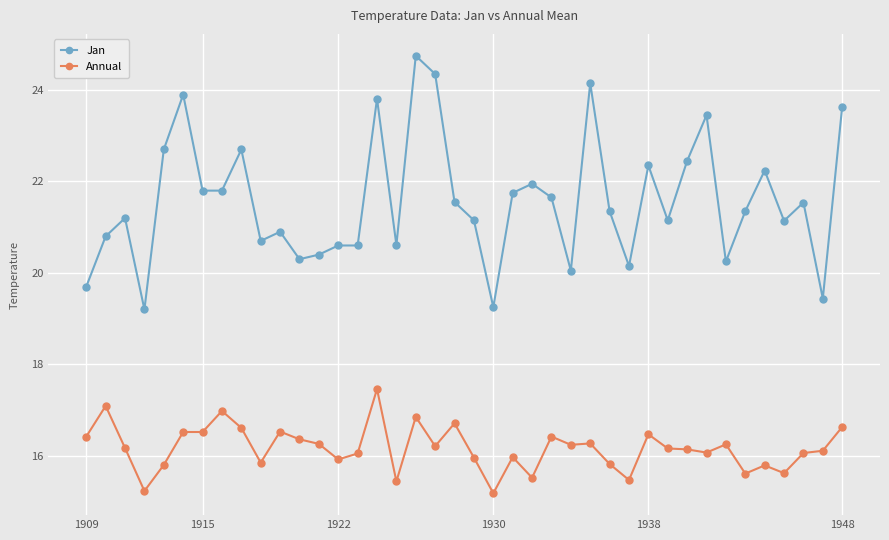

Rank the series by their average value, from lowest to highest.

Annual, Jan